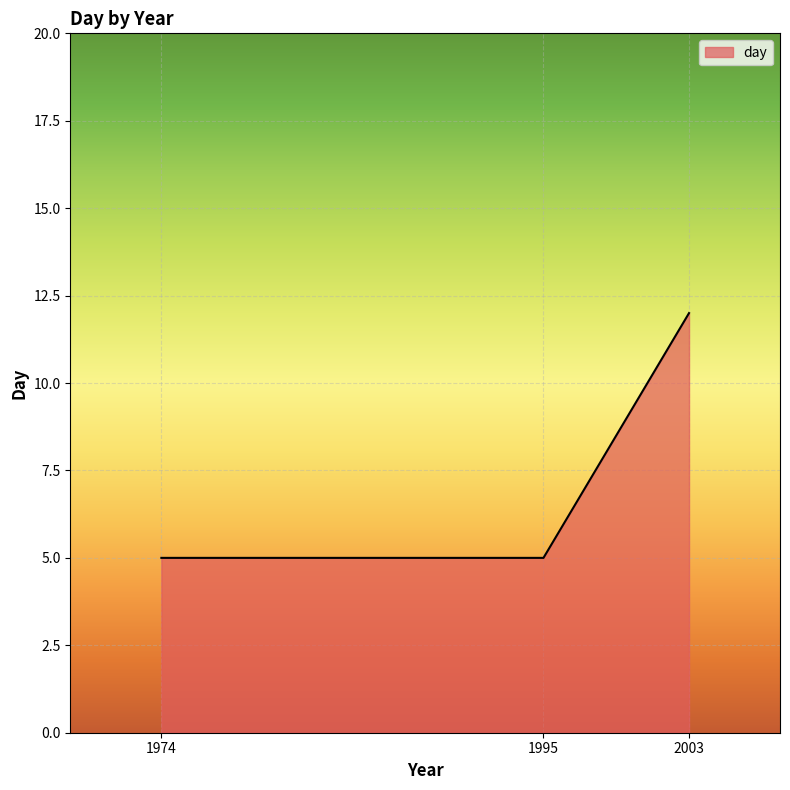

The chart shows a value of 12 at 2003. True or false?

True